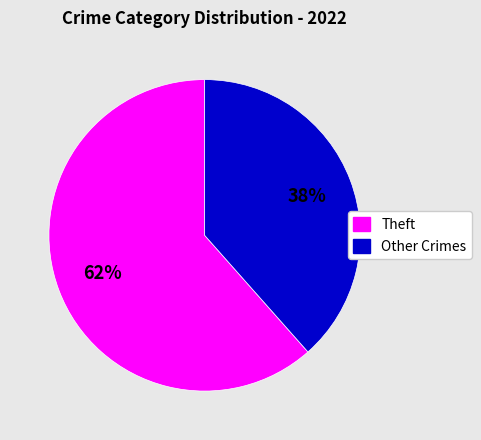

Count the number of slices in the pie.

2